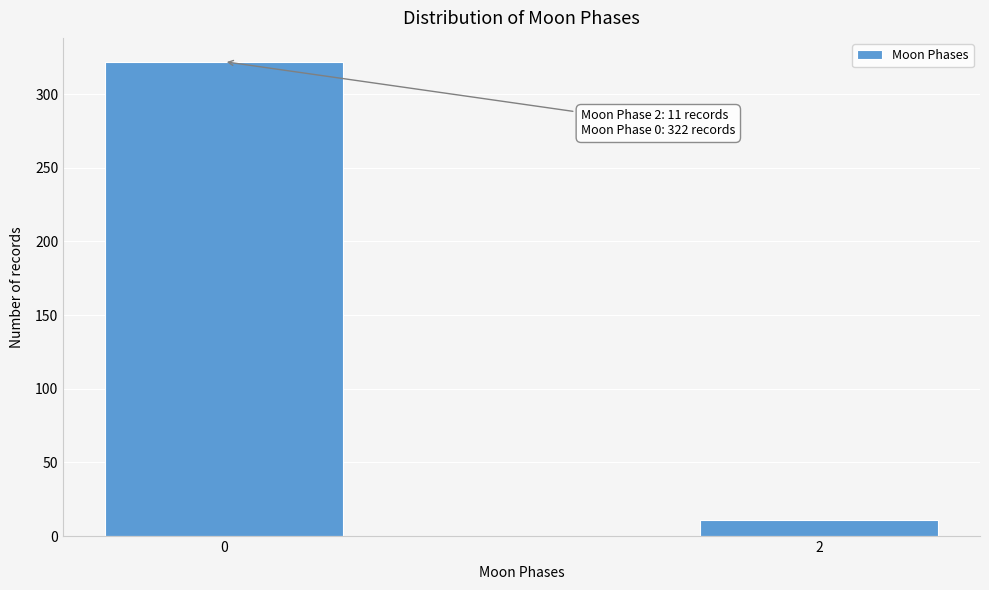

Reading left to right, what are all the values shown in this chart?

322	11